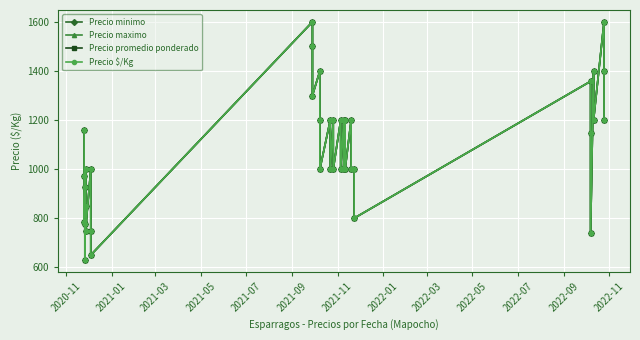

Does the chart have visible grid lines?

Yes